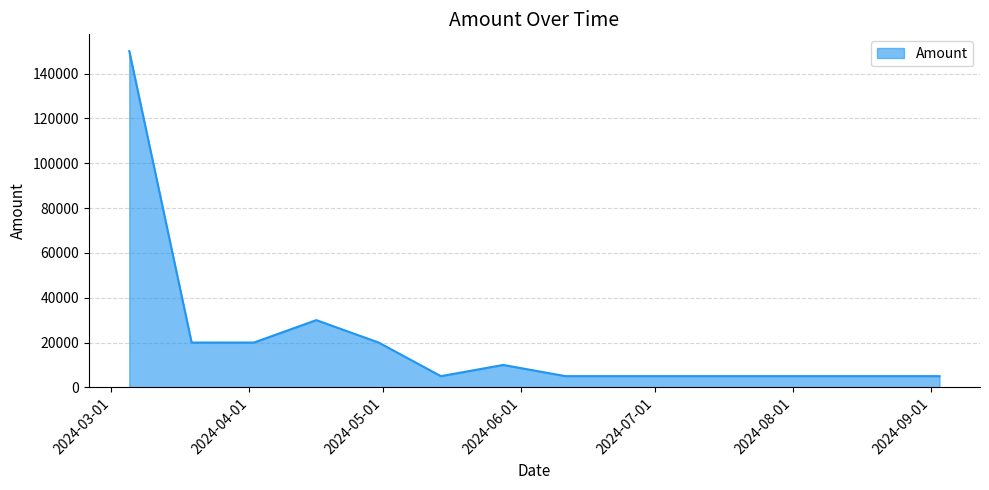

What is the maximum value shown in the chart?

150000